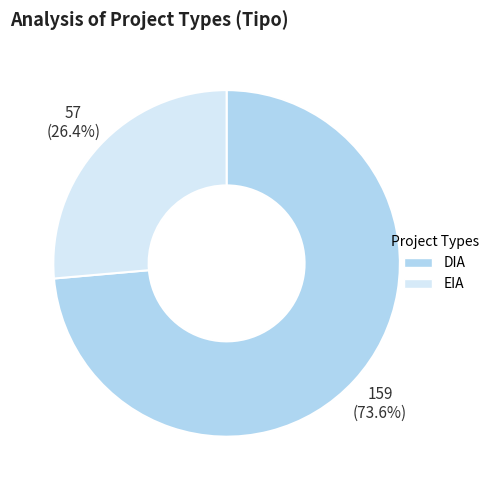

Do DIA and EIA together represent more than half of the pie?

Yes